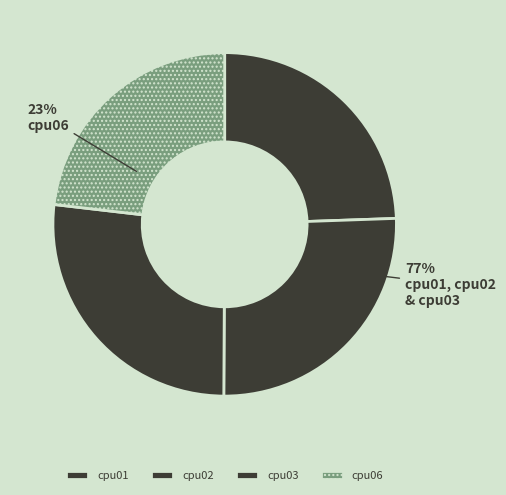

To the nearest percent, what is the combined percentage of cpu02 and cpu06?

49%